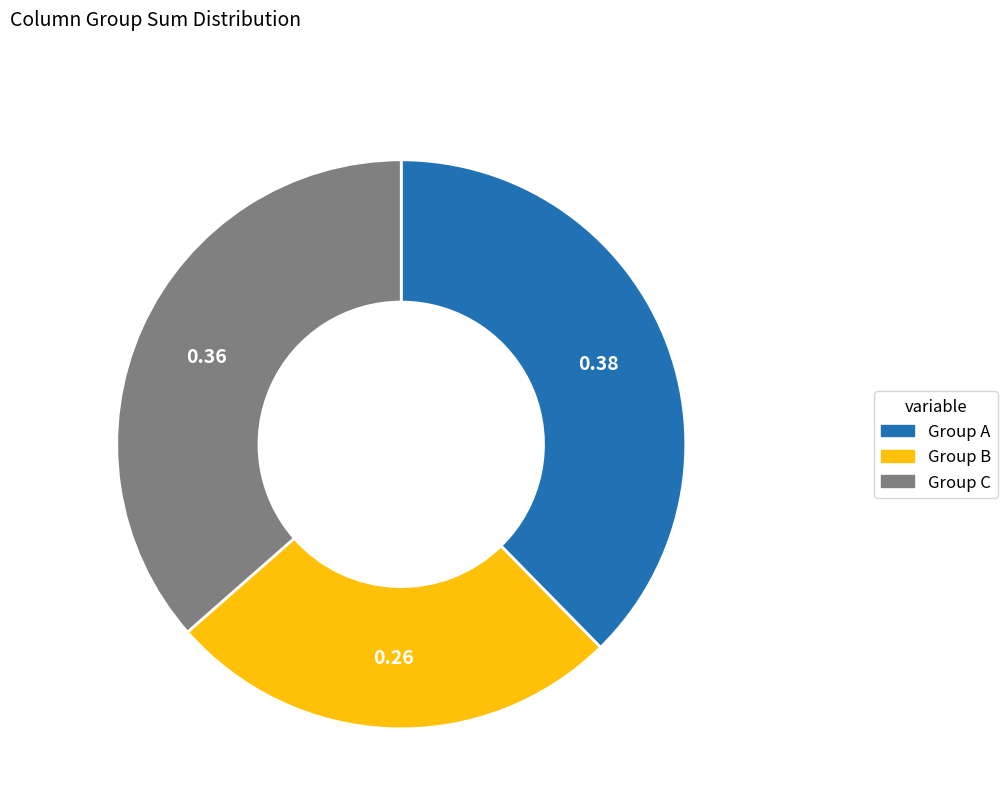

Is there a majority slice in this chart?

No